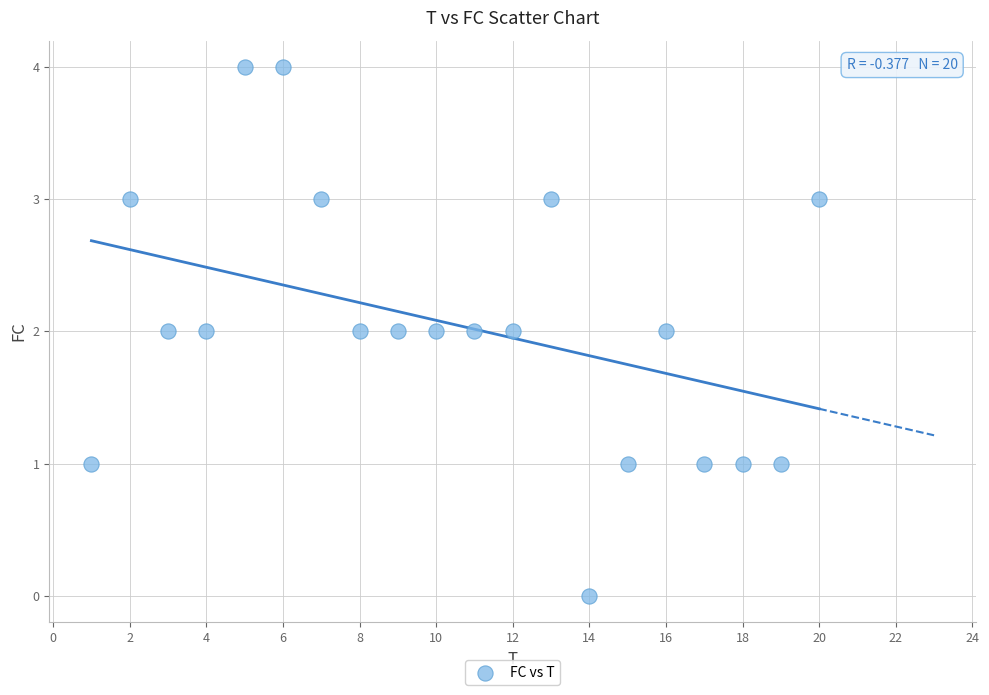

What is the range of X values (max minus min)?

19